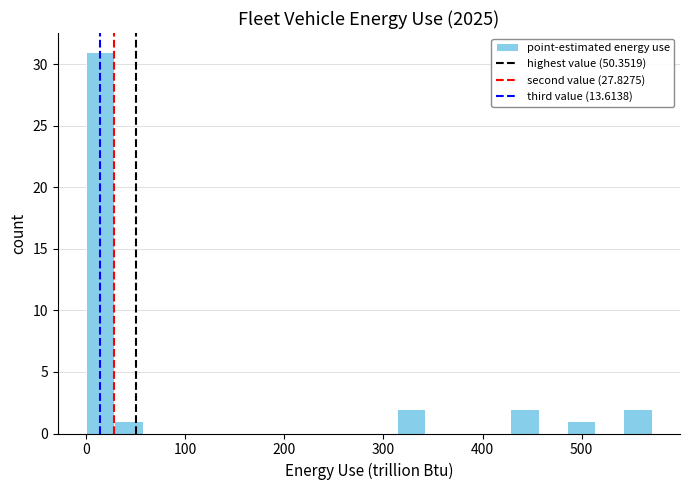

Around what value on the x-axis is the tallest bar? Give the approximate position of its centre, as read against the axis.

10